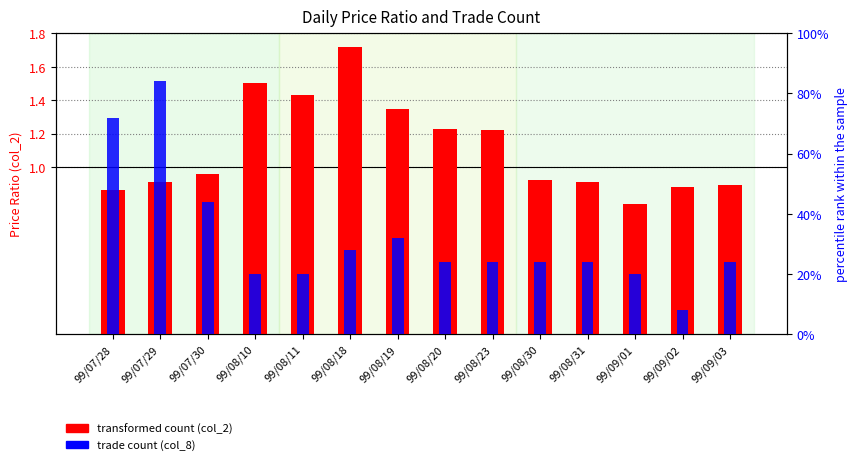

Which series has the largest total across all categories?

trade count (col_8)